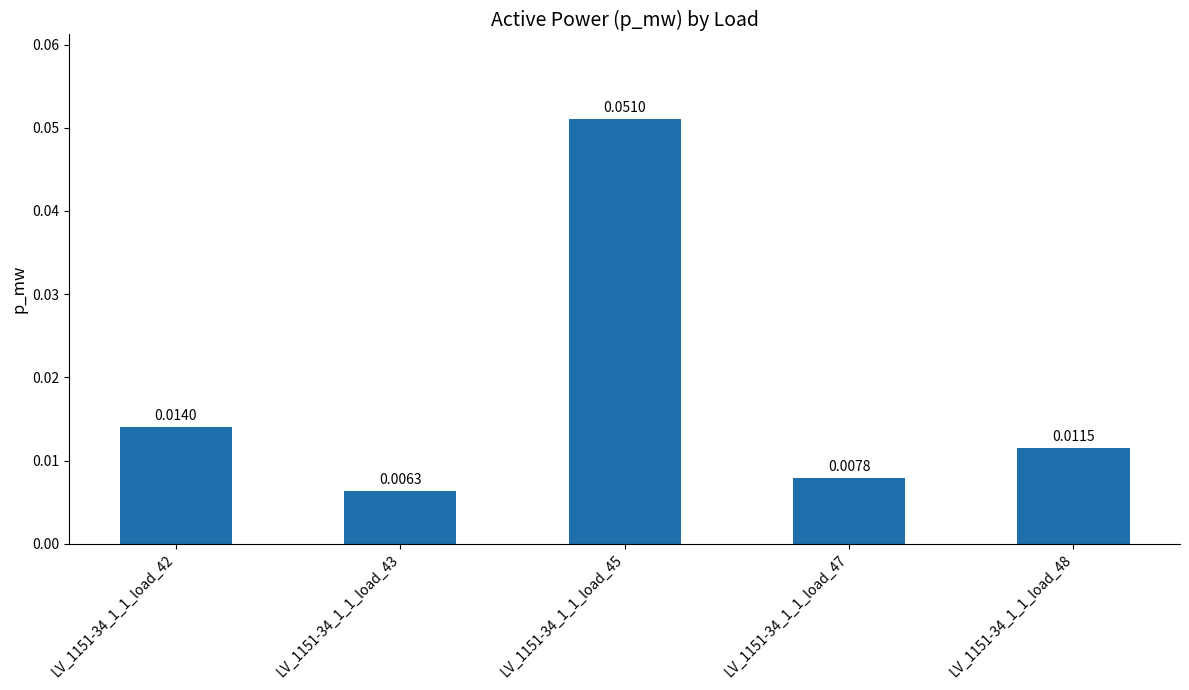

List the labels in order of value, largest first.

LV_1151-34_1_1_load_45, LV_1151-34_1_1_load_42, LV_1151-34_1_1_load_48, LV_1151-34_1_1_load_47, LV_1151-34_1_1_load_43